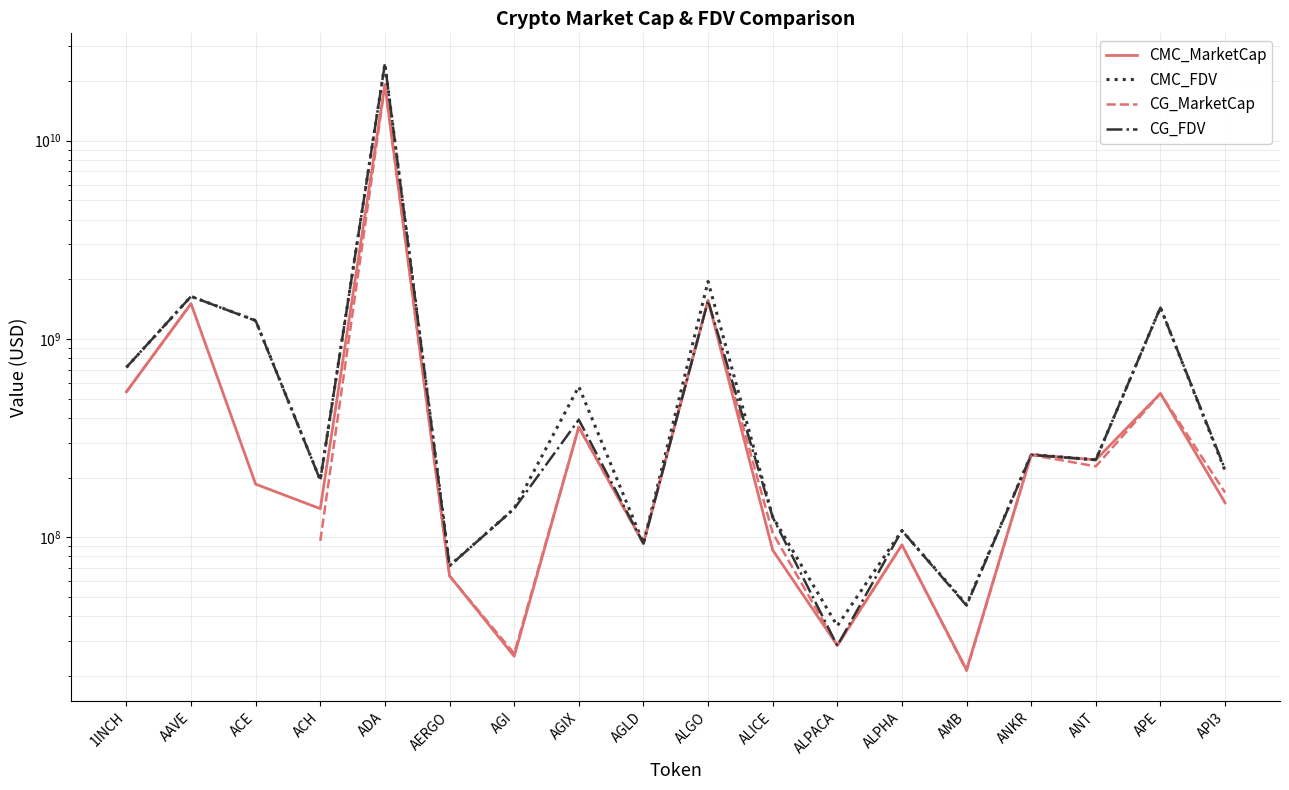

Count the number of data series in this chart.

4